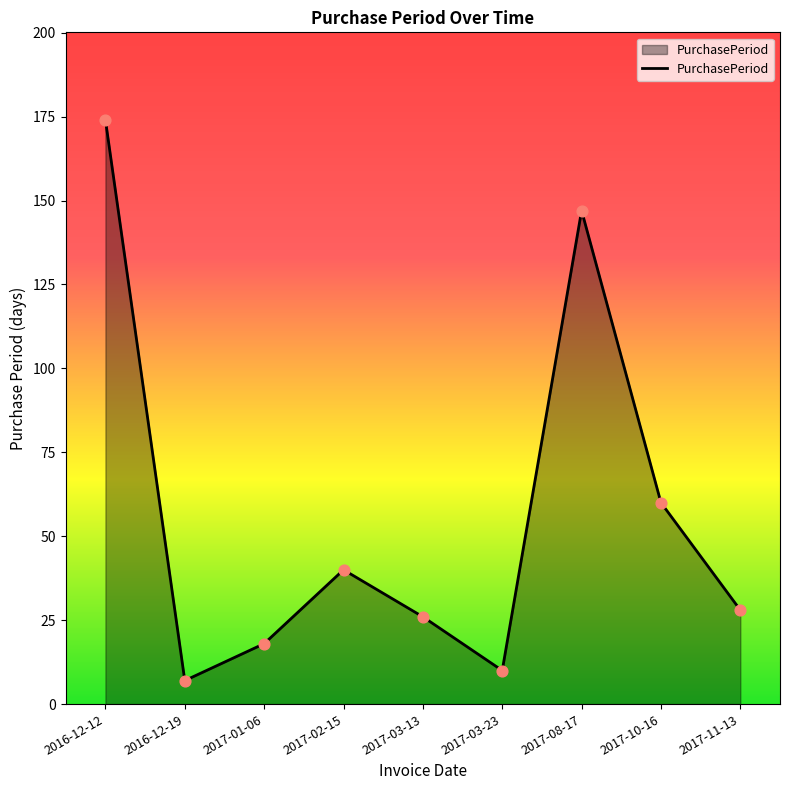

Between 2017-08-17 and 2017-02-15, which is larger?

2017-08-17